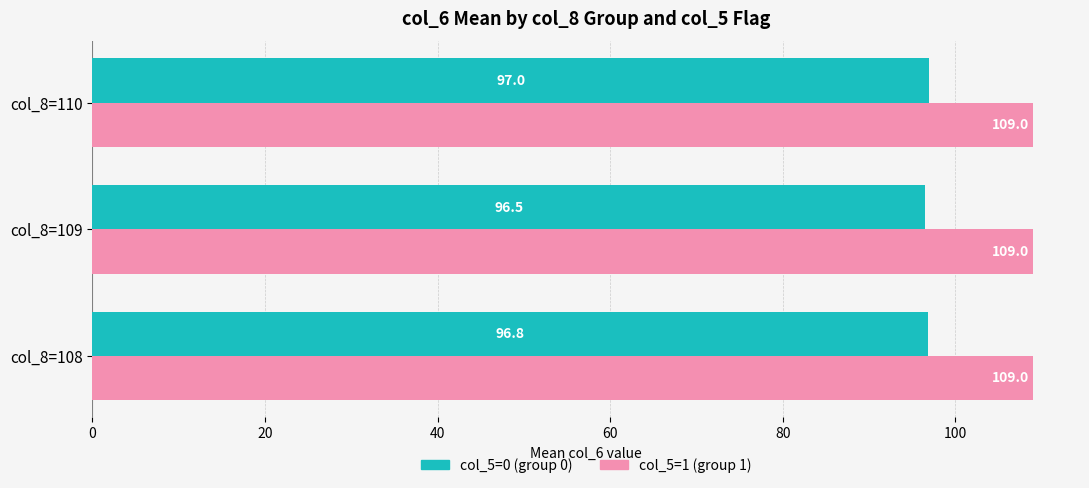

What is the total value across all series at col_8=110?

206.0